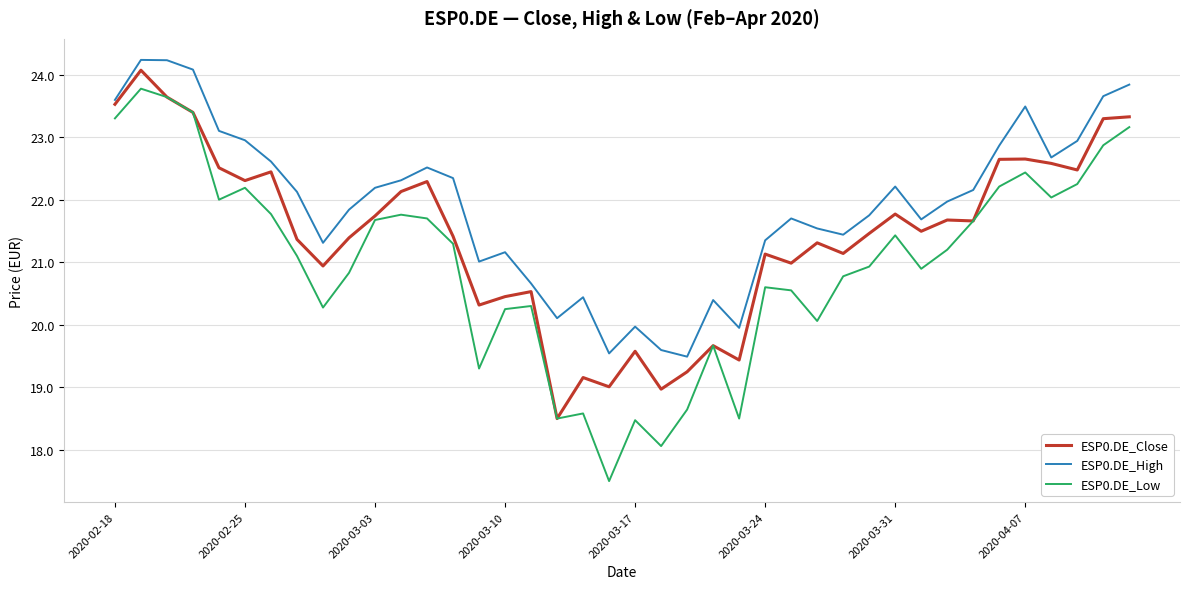

List the series in order of their peak value, lowest first.

ESP0.DE_Low, ESP0.DE_Close, ESP0.DE_High